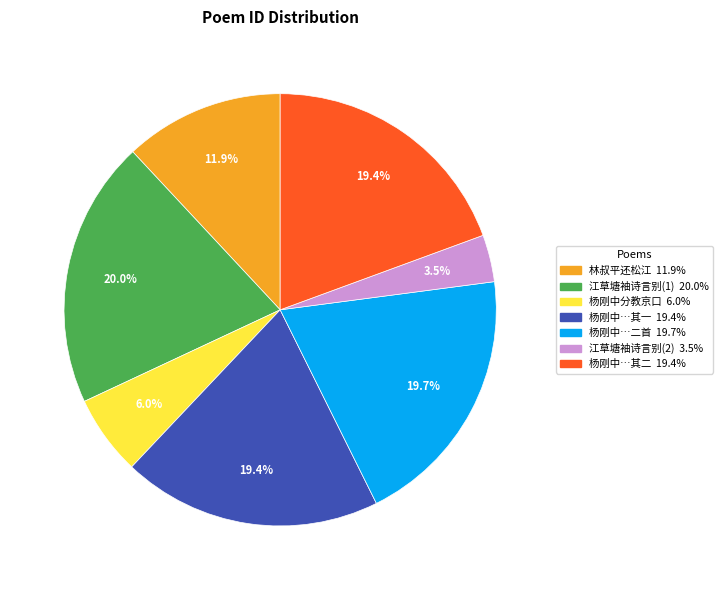

Is there a majority slice in this chart?

No